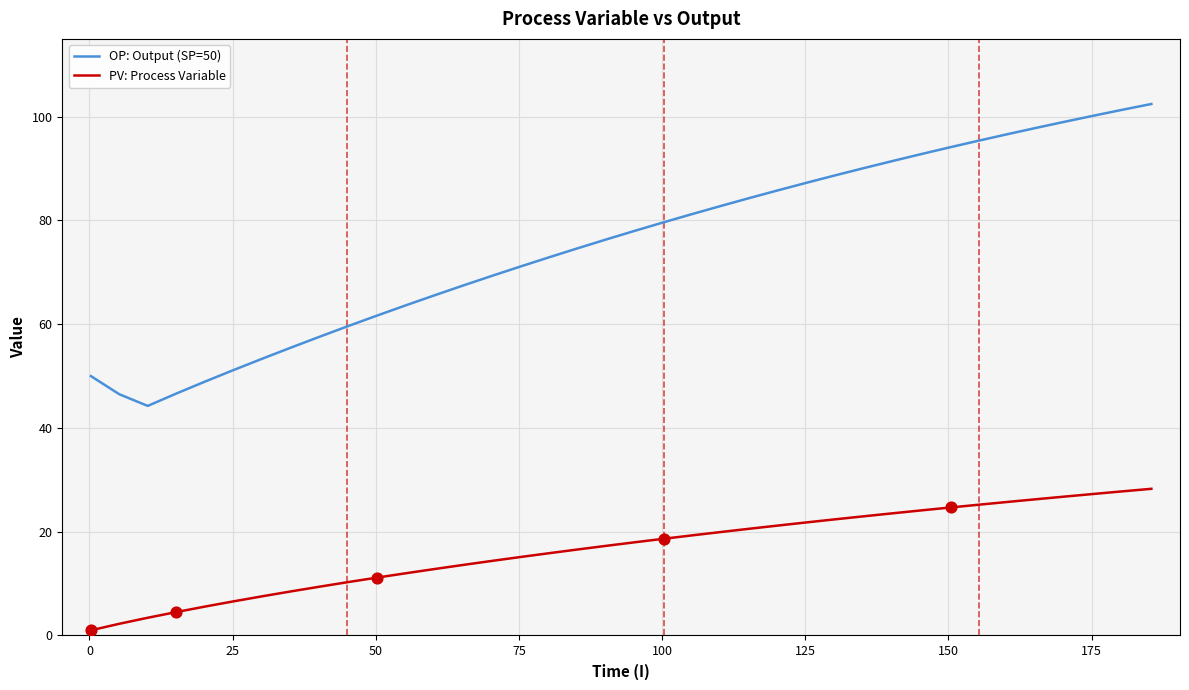

Which series has the largest total across all categories?

OP: Output (SP=50)